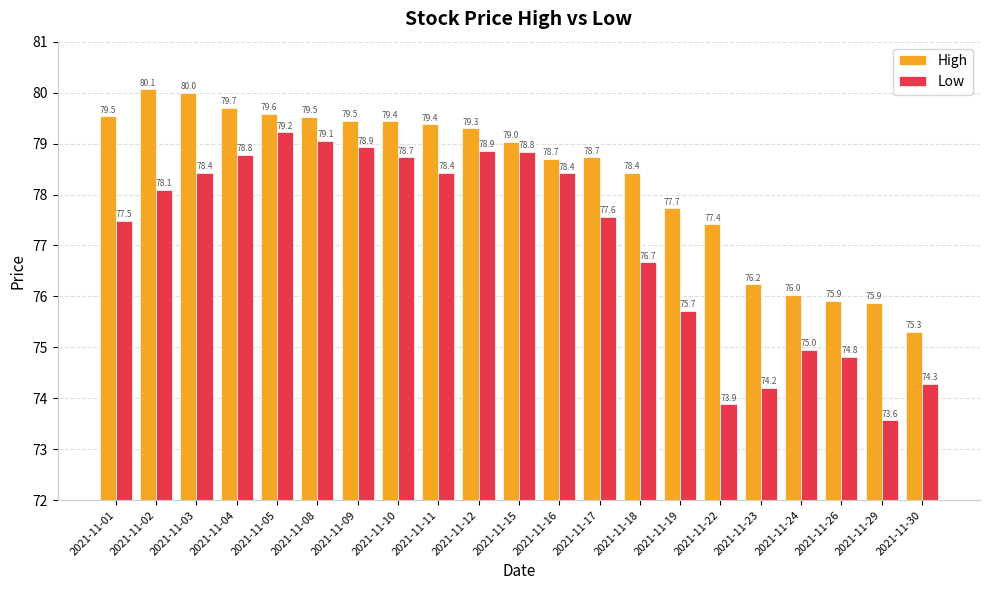

The Low series shows 46.3 at 2021-11-30. True or false?

False